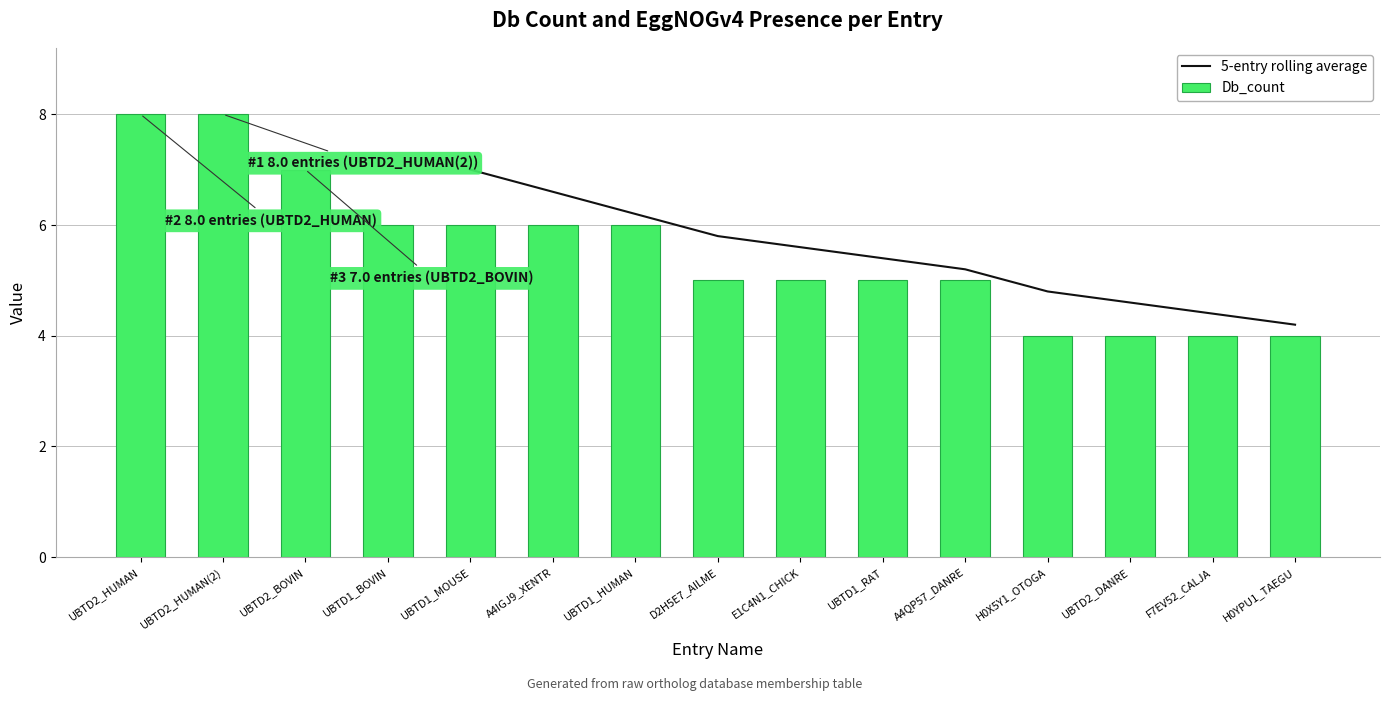

At which label does 5-entry rolling average reach its peak?

UBTD2_HUMAN